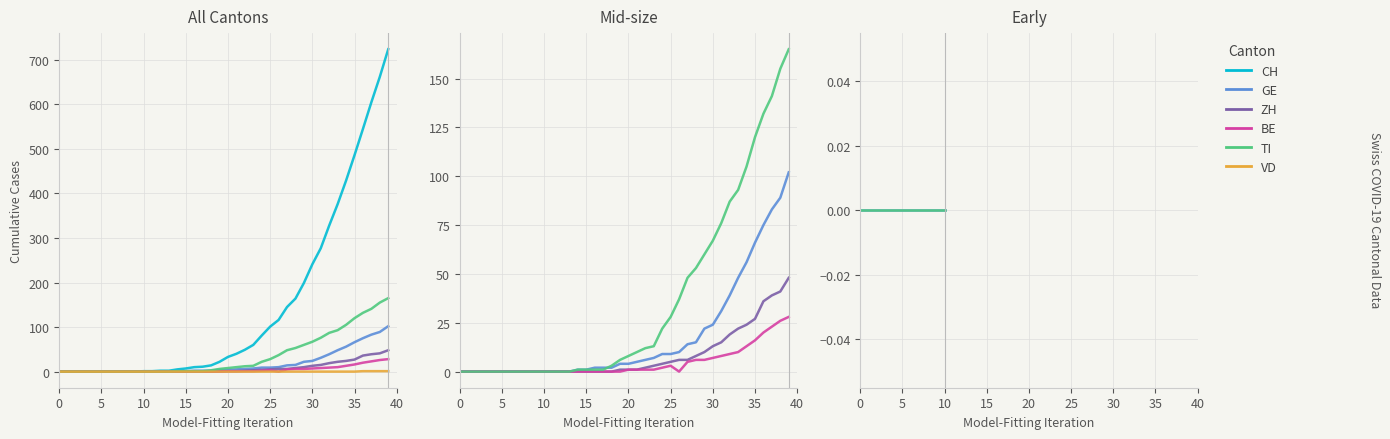

Reading right to left, list all the values displayed in this chart.

CH: 724	662	605	545	486	429	376	328	277	241	199	164	145	116	101	81	60	49	40	33	22	14	11	10	7	5	2	2	1	1	0	0	0	0	0	0	0	0	0	0
GE: 102	89	83	75	66	56	48	39	31	24	22	15	14	10	9	9	7	6	5	4	4	2	2	2	1	1	0	0	0	0	0	0	0	0	0	0	0	0	0	0
ZH: 48	41	39	36	27	24	22	19	15	13	10	8	6	6	5	4	3	2	1	1	1	0	0	0	0	0	0	0	0	0	0	0	0	0	0	0	0	0	0	0
BE: 28	26	23	20	16	13	10	9	8	7	6	6	5	0	3	2	1	1	1	1	0	0	0	0	0	0	0	0	0	0	0	0	0	0	0	0	0	0	0	0
TI: 165	155	141	132	120	105	93	87	76	67	60	53	48	37	28	22	13	12	10	8	6	3	1	1	1	1	0	0	0	0	0	0	0	0	0	0	0	0	0	0
VD: 1	1	1	1	0	0	0	0	0	0	0	0	0	0	0	0	0	0	0	0	0	0	0	0	0	0	0	0	0	0	0	0	0	0	0	0	0	0	0	0